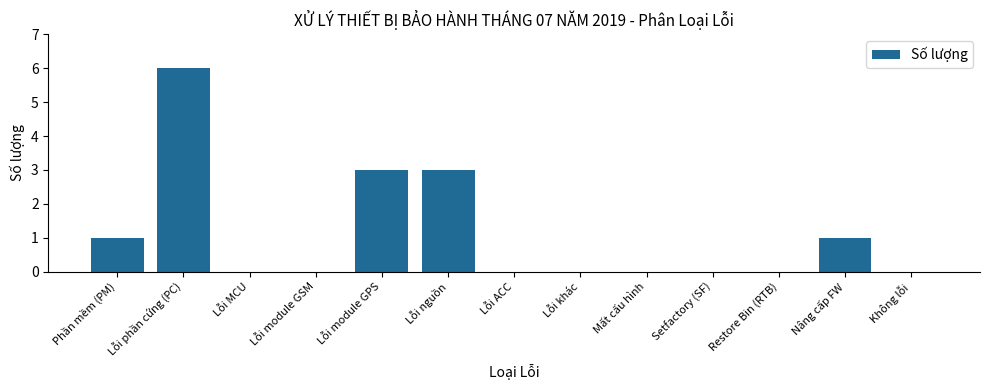

Reading left to right, transcribe all the data shown in this chart.

Phần mềm (PM)=1	Lỗi phần cứng (PC)=6	Lỗi MCU=0	Lỗi module GSM=0	Lỗi module GPS=3	Lỗi nguồn=3	Lỗi ACC=0	Lỗi khác=0	Mất cấu hình=0	Setfactory (SF)=0	Restore Bin (RTB)=0	Nâng cấp FW=1	Không lỗi=0